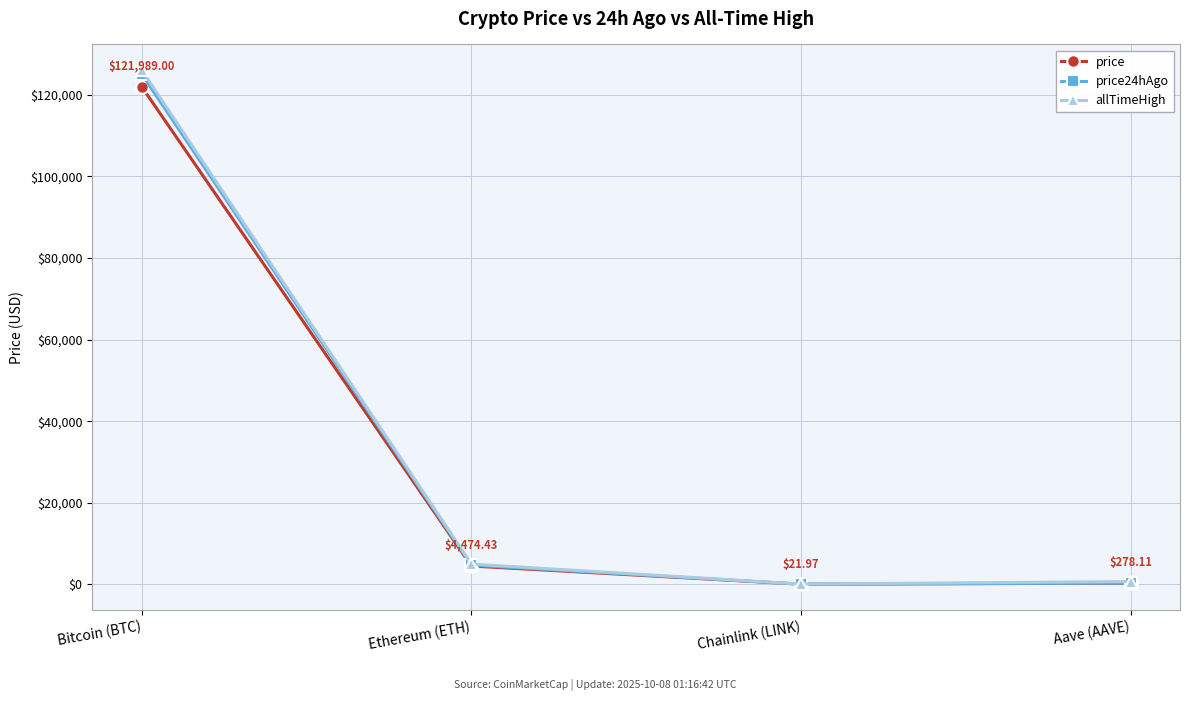

What is the label of the 1st point from the right?

Aave (AAVE)